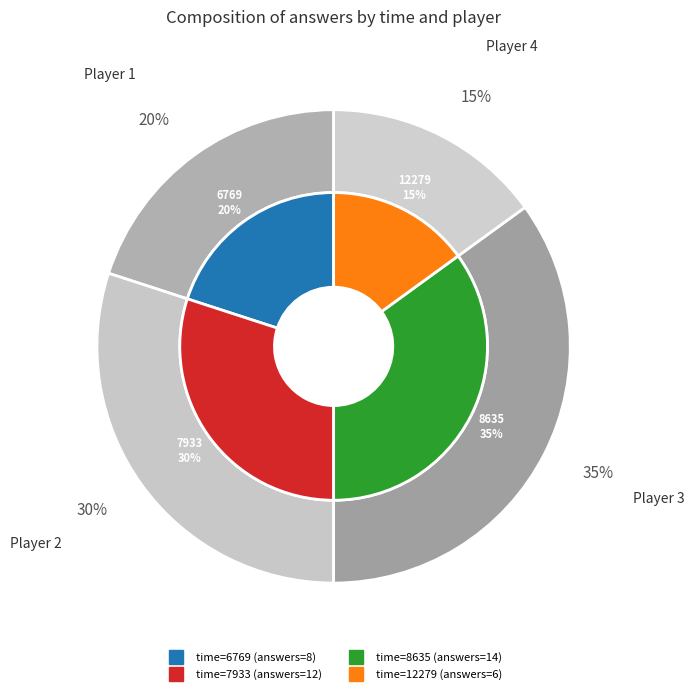

What is the change in value from 7933 to 12279?

-6